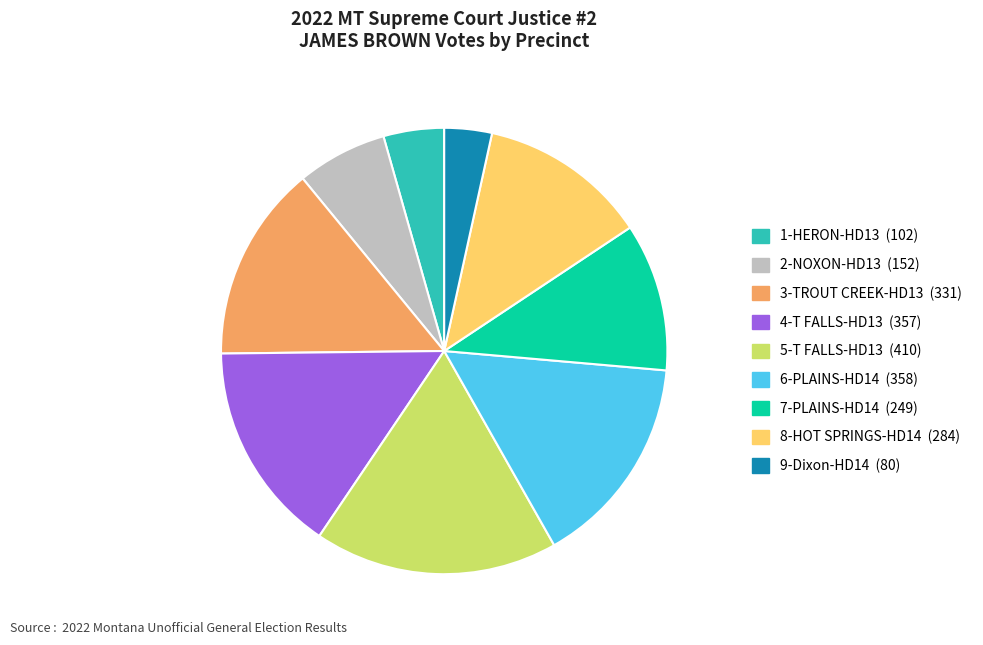

Is it true that 6-PLAINS-HD14 is 5% of the pie?

False